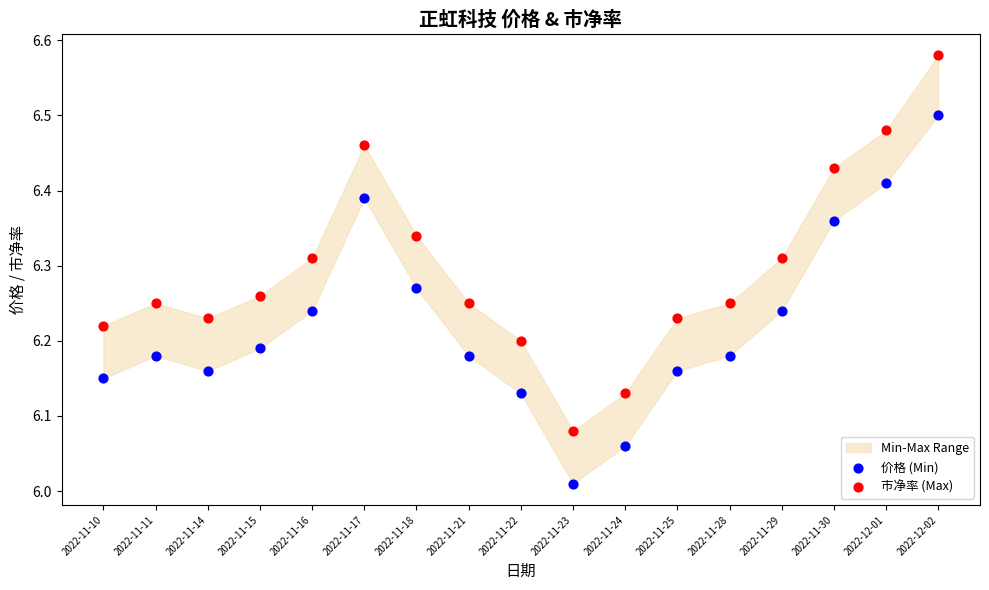

Which series has the largest Y range (max minus min)?

市净率 (Max)